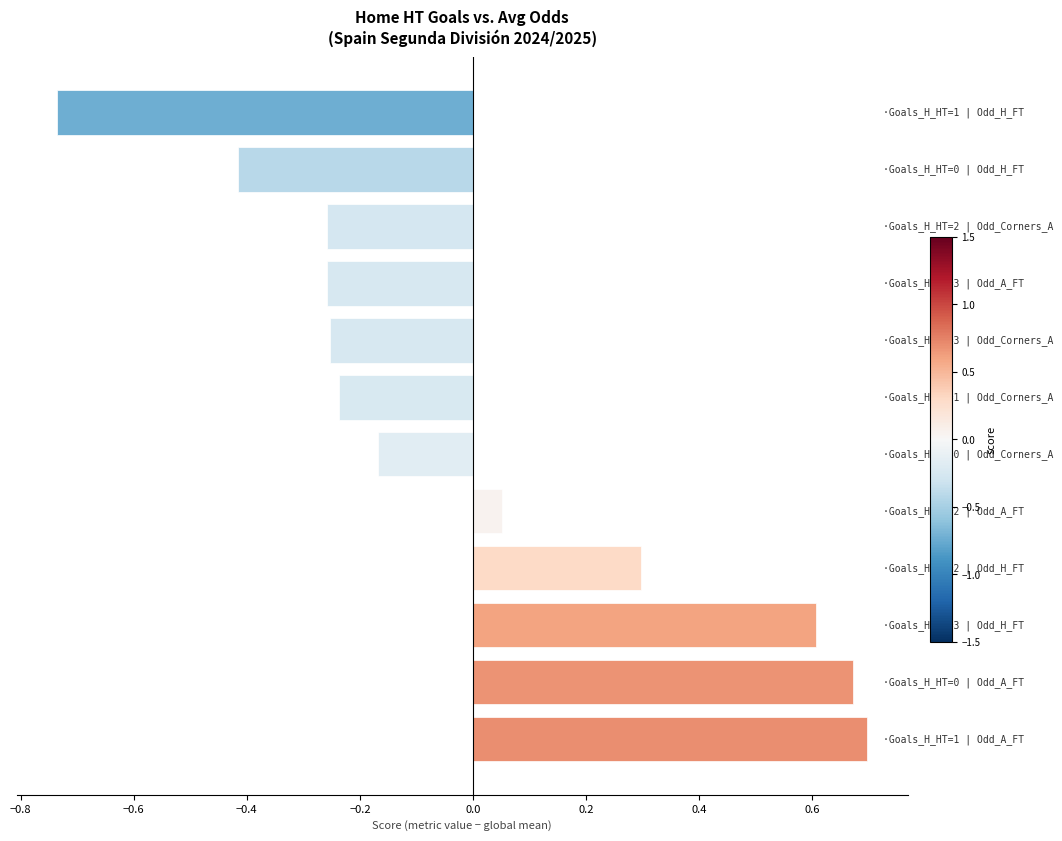

What is the difference between the second highest and minimum values?

1.4